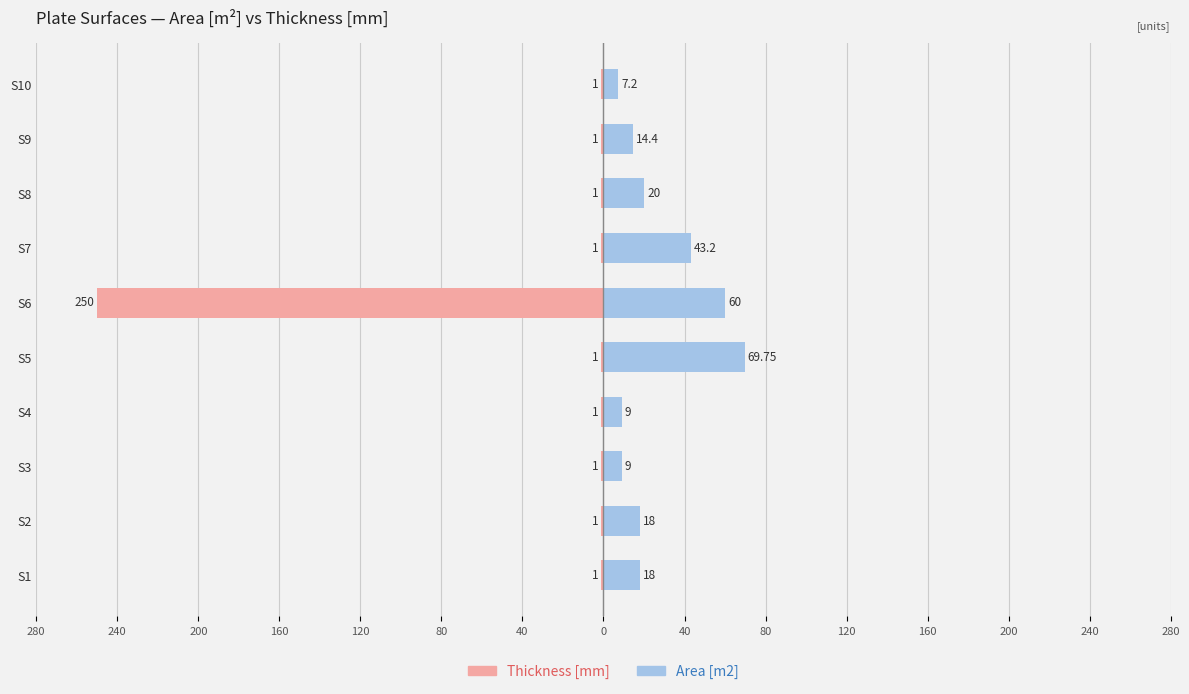

Reading left to right, what are all the values shown in this chart?

Thickness [mm]: -1.0	-1.0	-1.0	-1.0	-1.0	-250.0	-1.0	-1.0	-1.0	-1.0
Area [m2]: 18.0	18.0	9.0	9.0	69.8	60.0	43.2	20.0	14.4	7.2